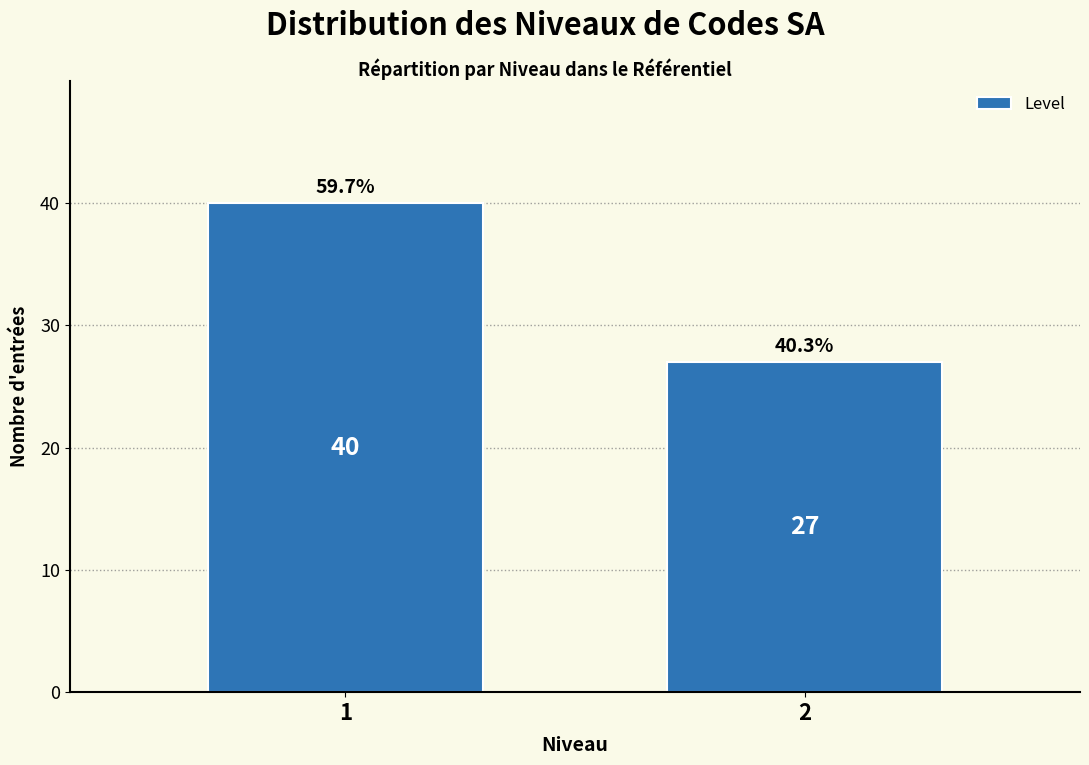

Reading left to right, what are all the values shown in this chart?

1=40	2=27